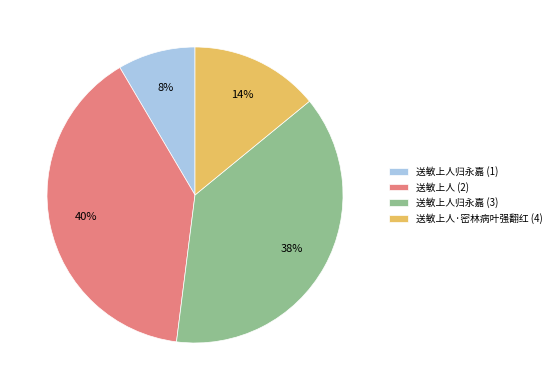

To the nearest percent, what is the combined percentage of 送敏上人 (2) and 送敏上人归永嘉 (1)?

48%